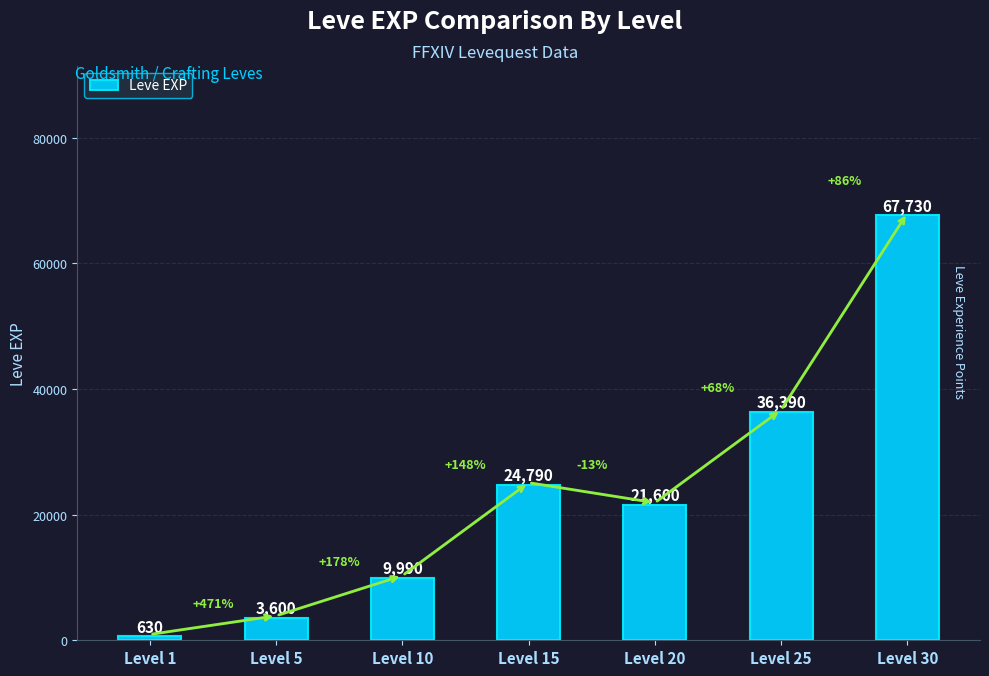

How many bars are there in total?

7